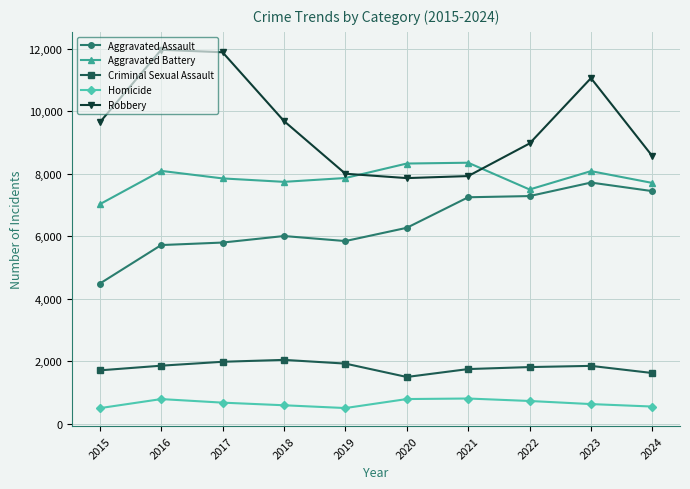

The value of Aggravated Assault at 2015 is 4480. True or false?

True